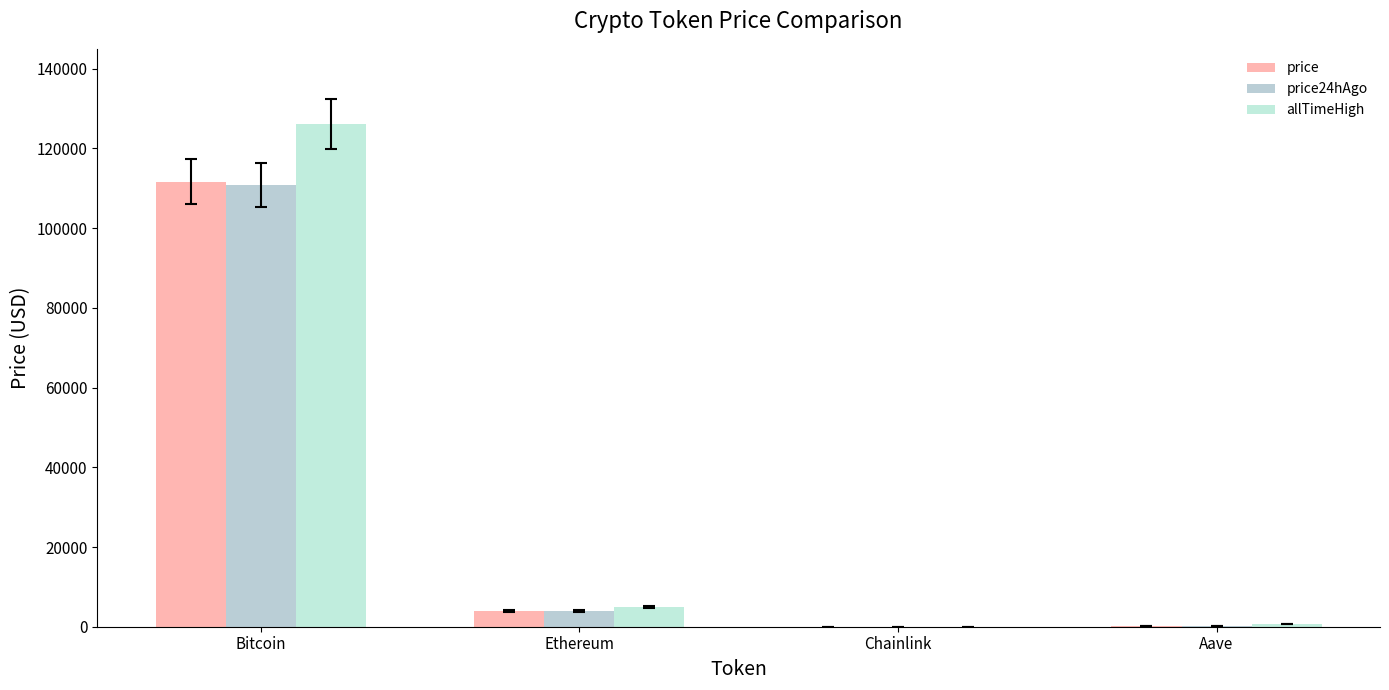

Where does the allTimeHigh series first go above 4946?

Bitcoin